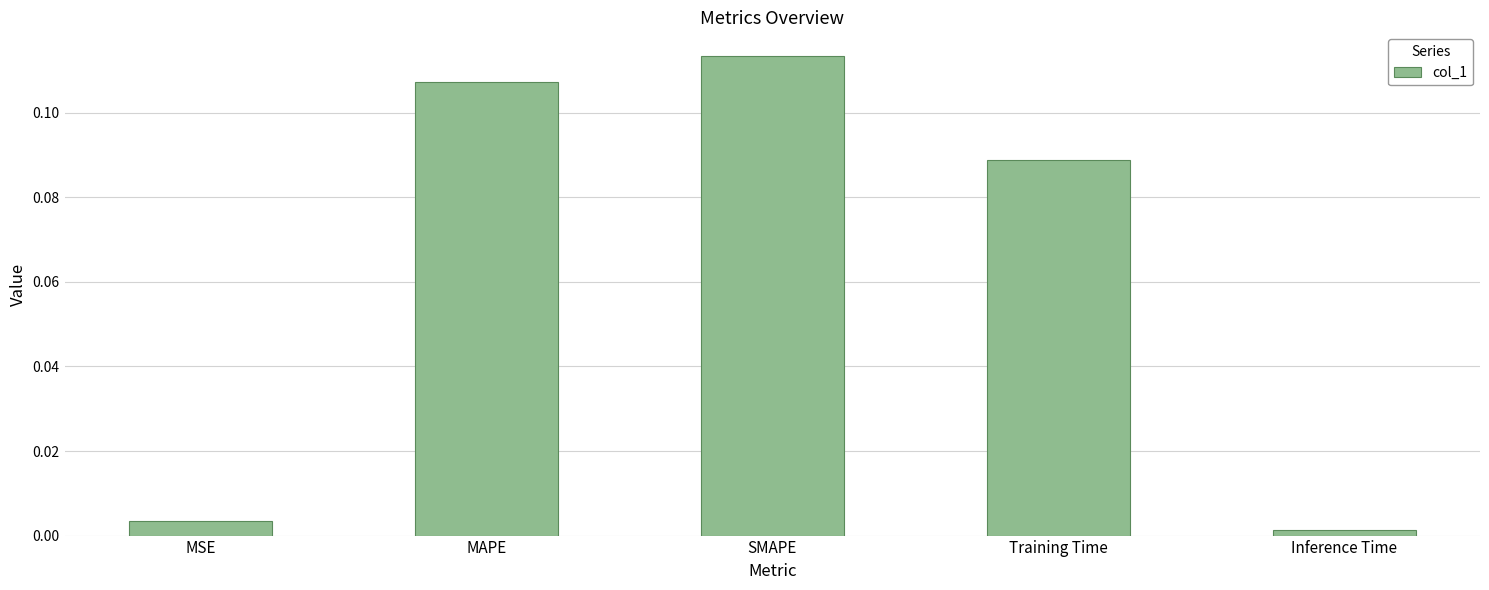

Where is the data nearest to the value 0?

Inference Time